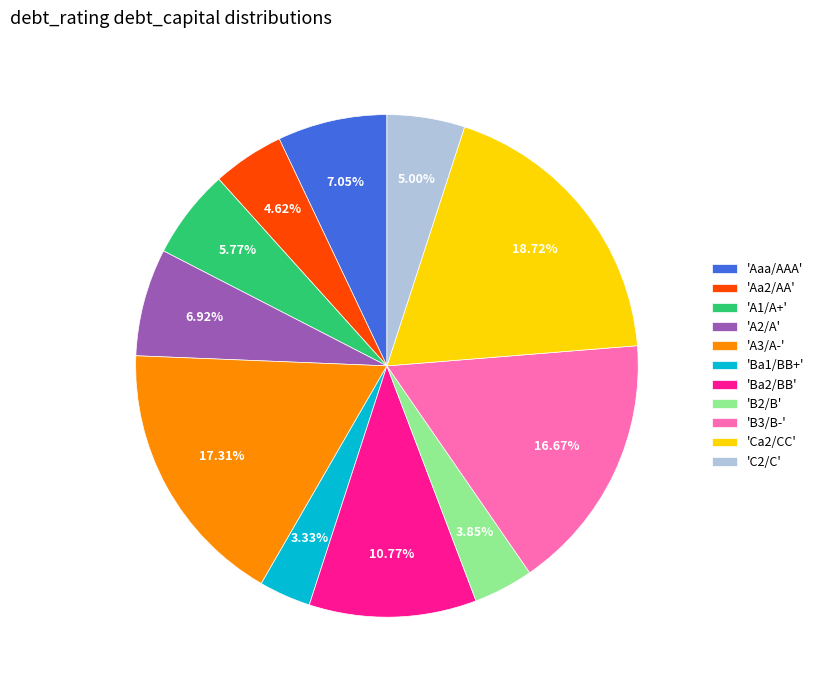

Is there any slice that represents more than half of the pie?

No